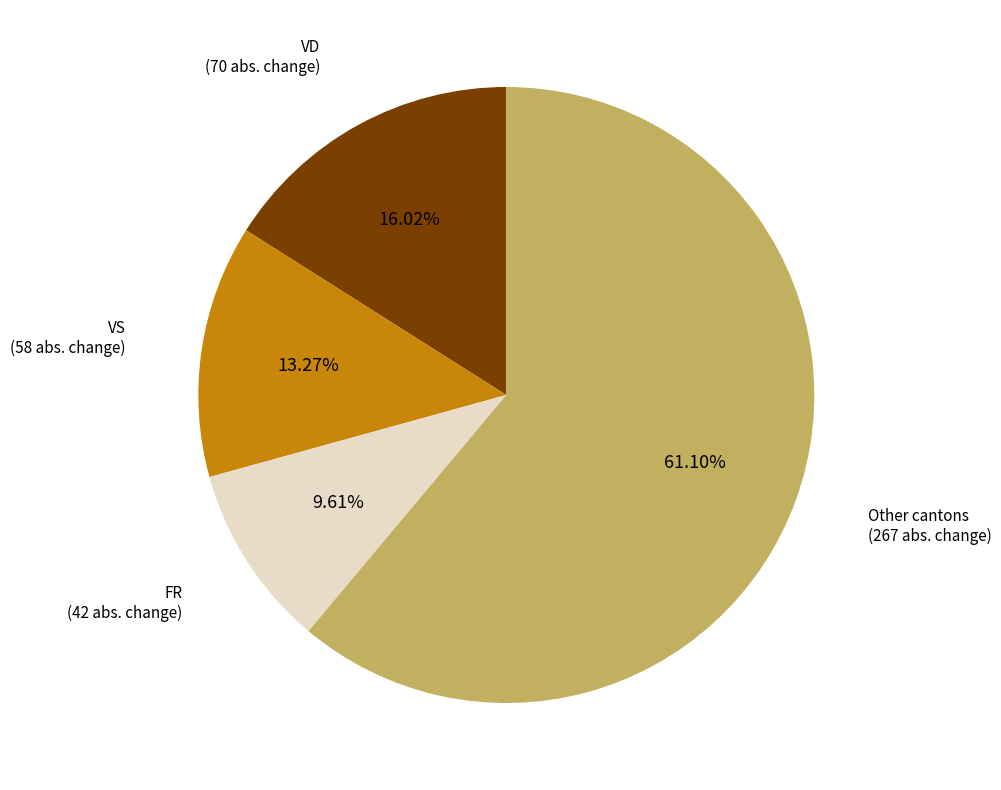

How many segments does this pie chart have?

4